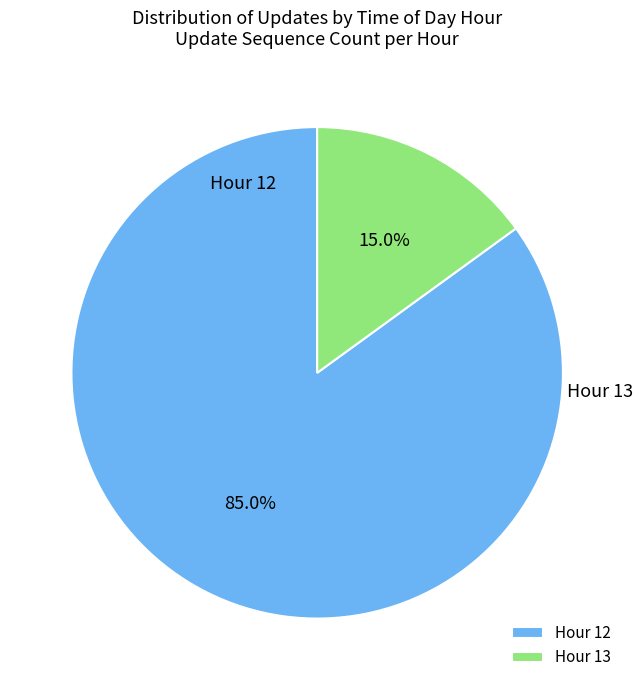

The Hour 12 slice represents 78% of the pie. True or false?

False